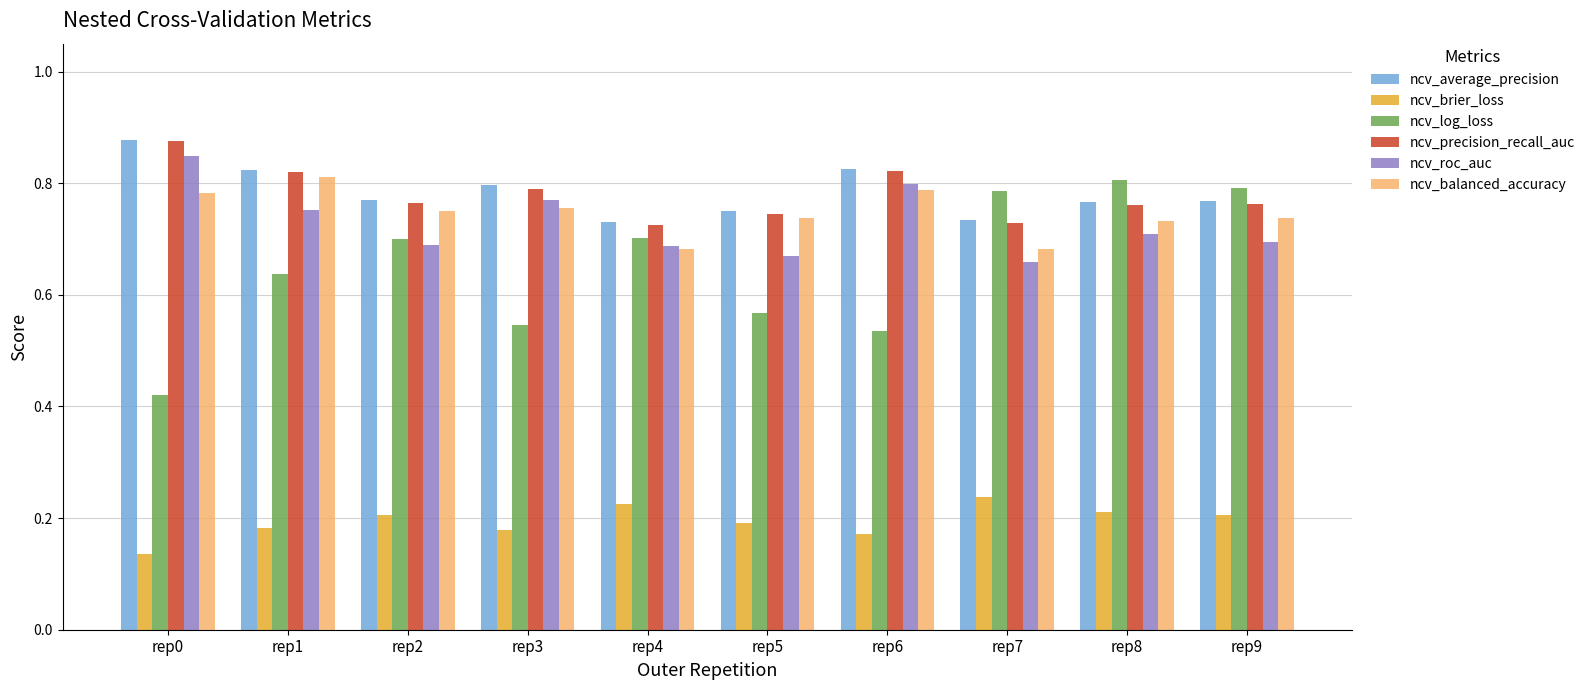

At how many categories does at least one series exceed 0?

10